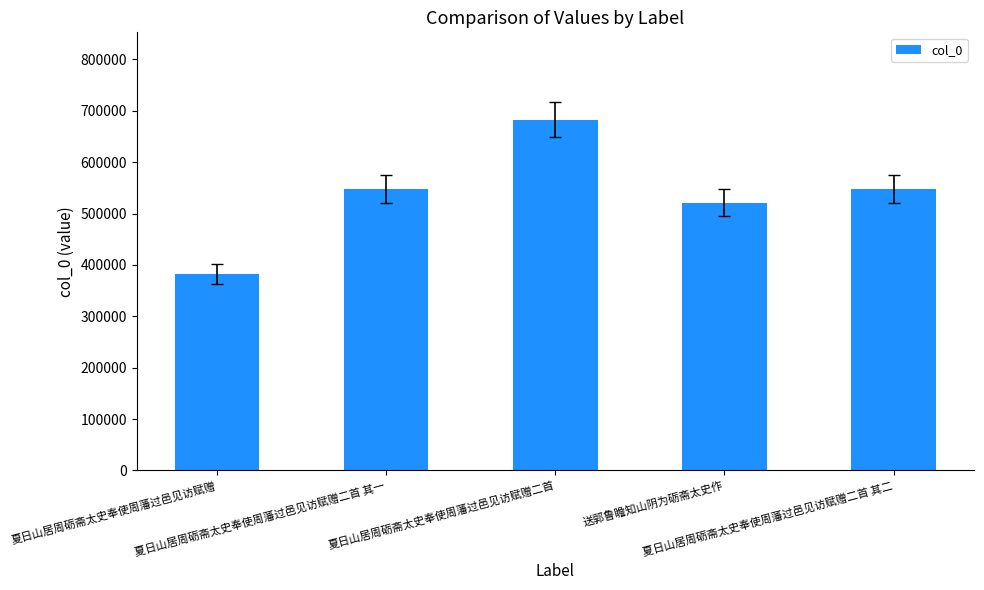

What is the average value?

536186